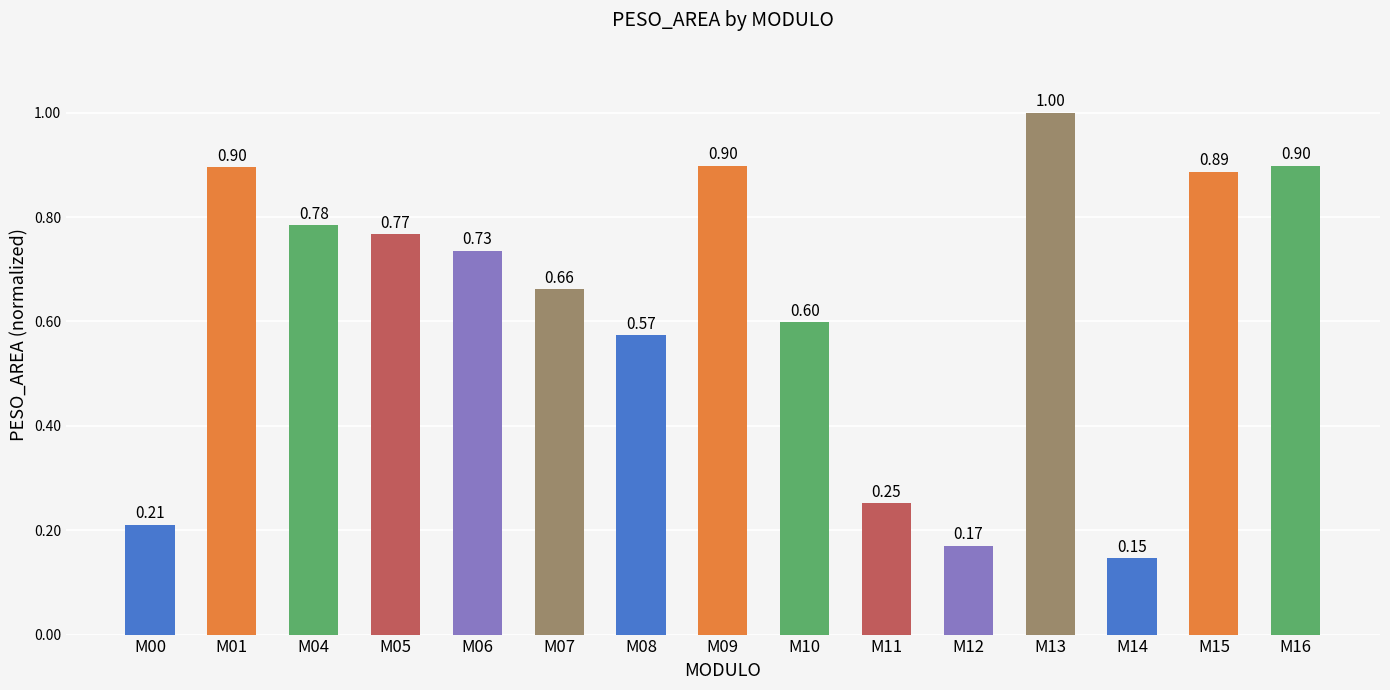

What is the change in value from M08 to M14?

-0.4